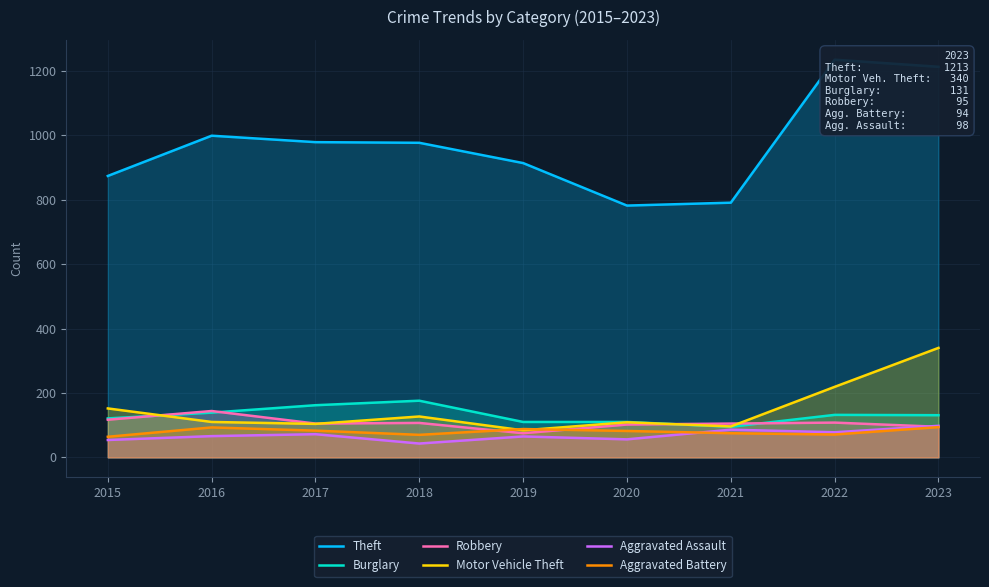

List the labels in order of Aggravated Assault value, smallest first.

2018, 2015, 2020, 2019, 2016, 2017, 2022, 2021, 2023